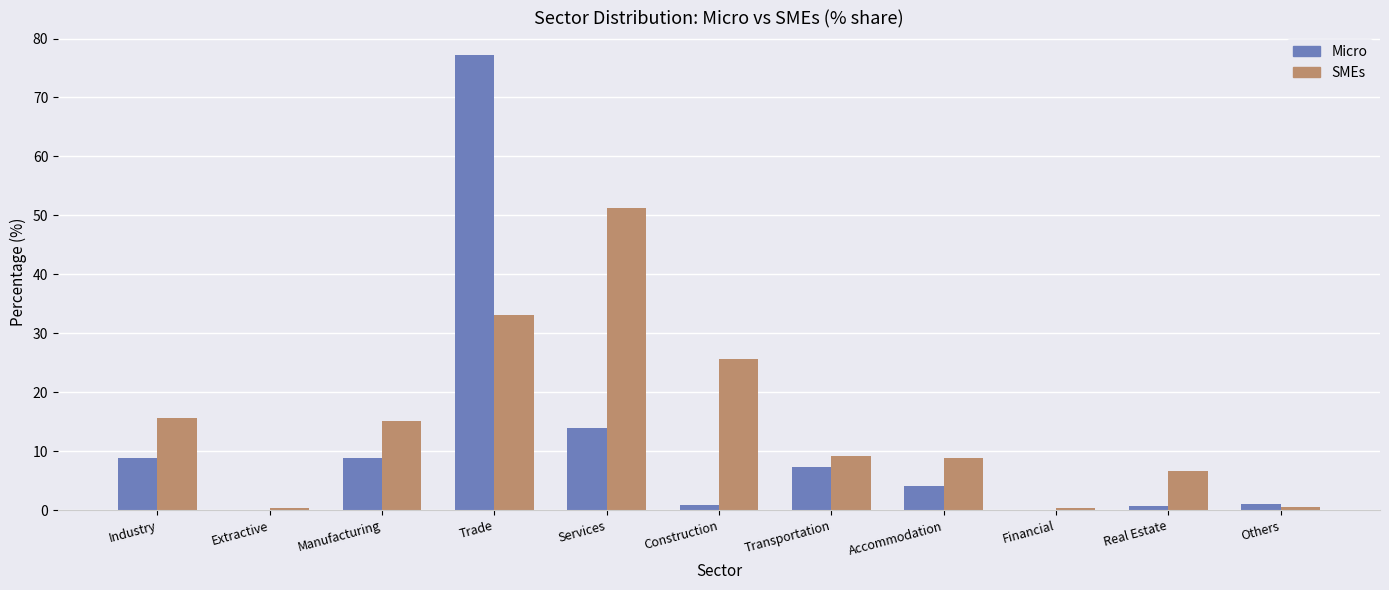

What is the total value across all series at Industry?

24.5